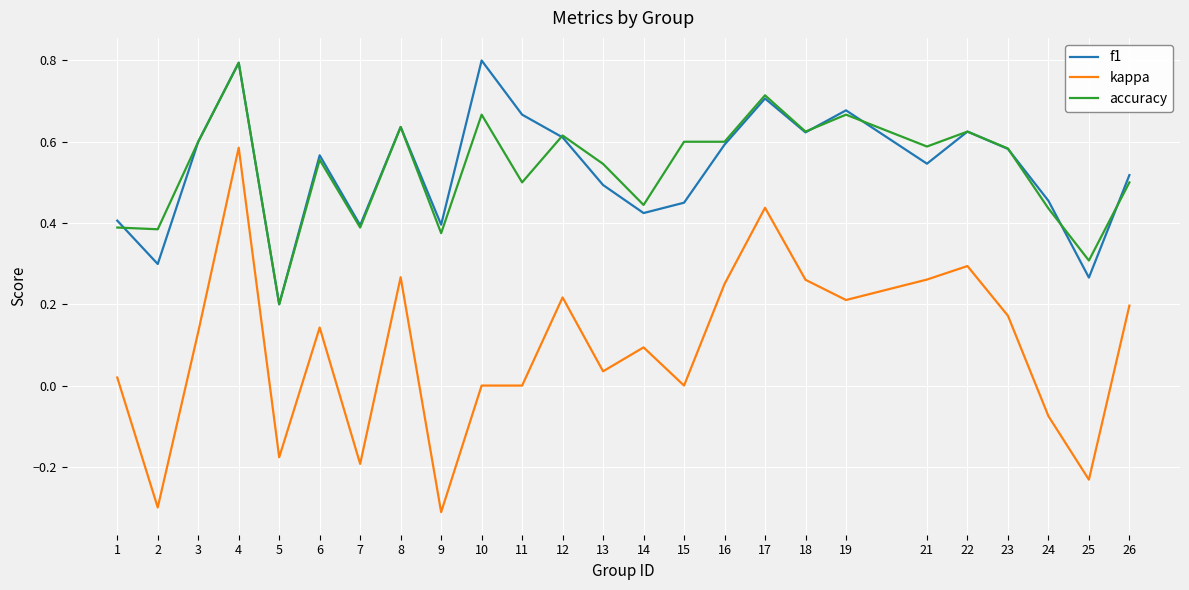

Is the value of accuracy at 19 greater than the value of kappa at 4?

Yes